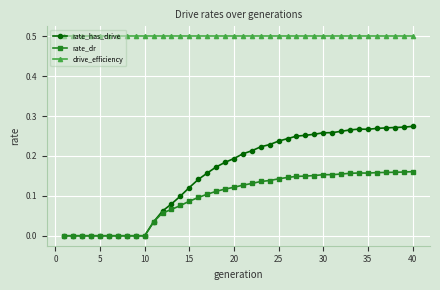

Rank the series by their maximum value, from highest to lowest.

drive_efficiency, rate_has_drive, rate_dr